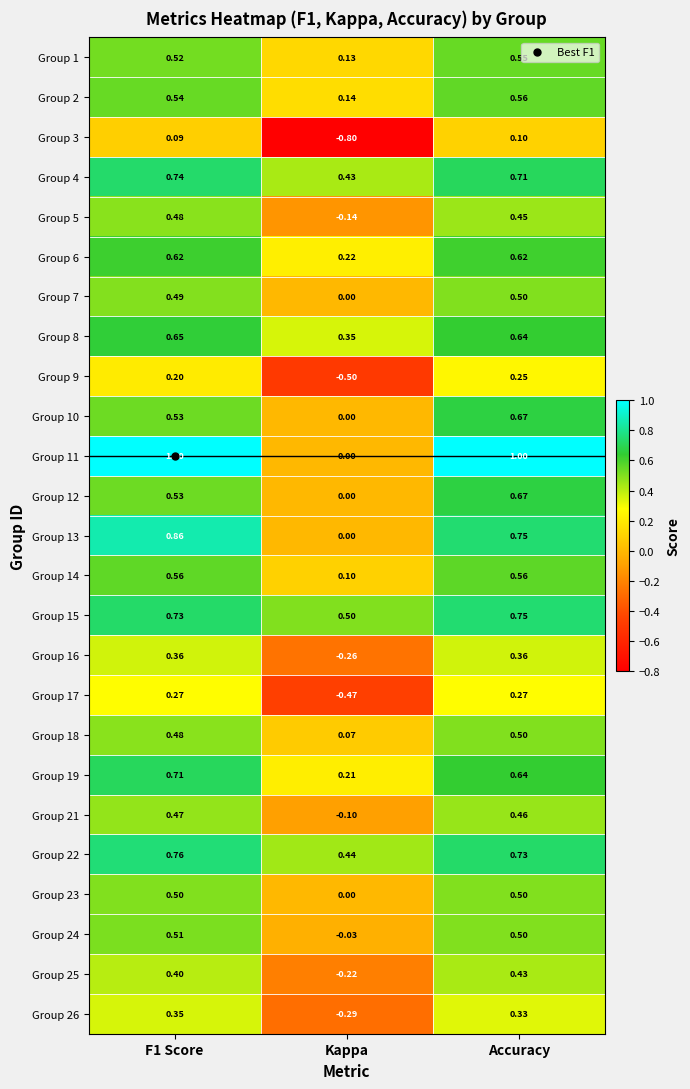

At which category is the sum across all series the highest?

Accuracy